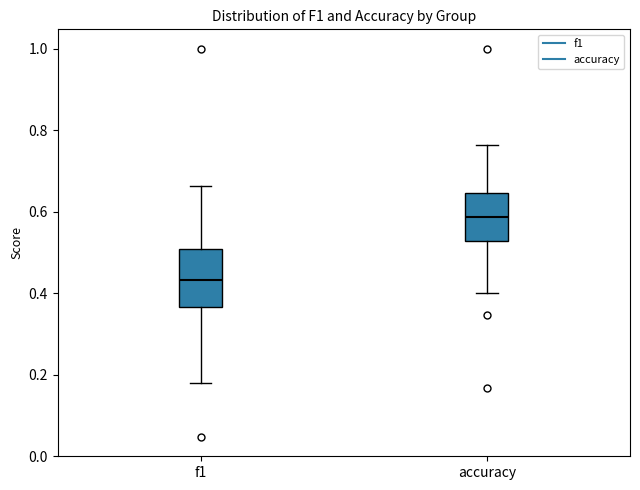

Which box has the highest median line?

accuracy